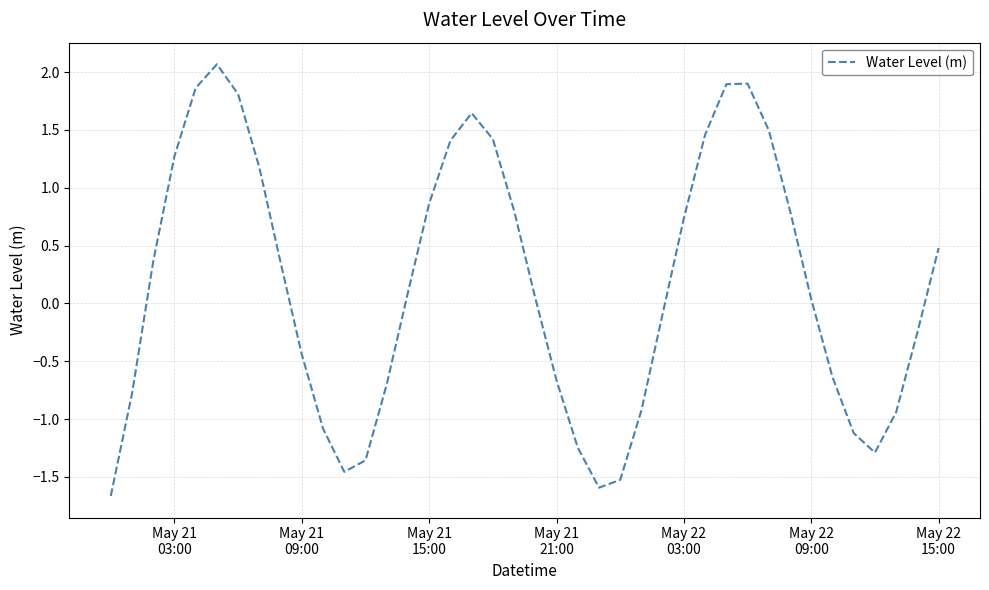

What is the greatest value displayed?

2.1